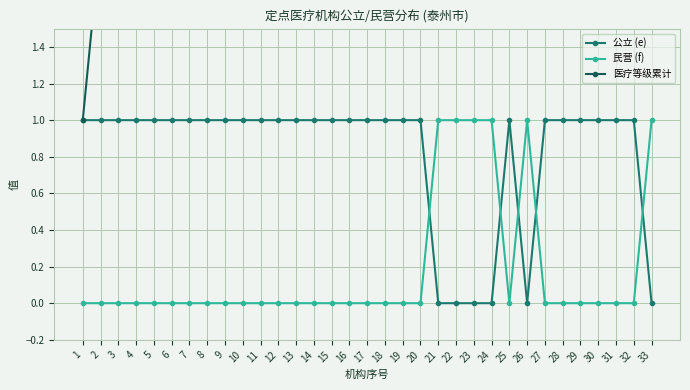

Count the 民营 (f) values in the range 0 to 1.

33